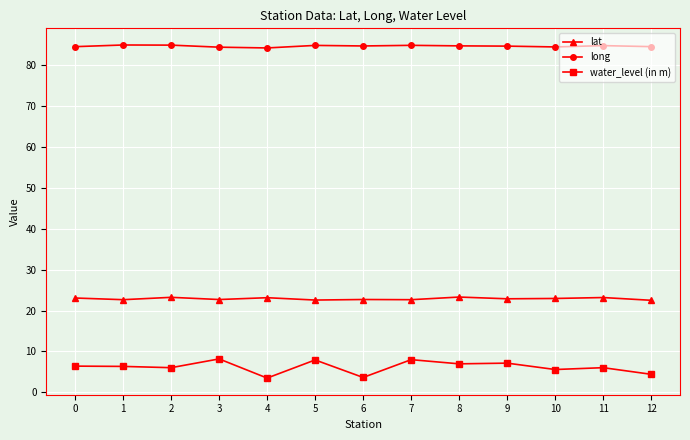

What is the difference between the maximum and minimum values in the water_level (in m) series?

4.7